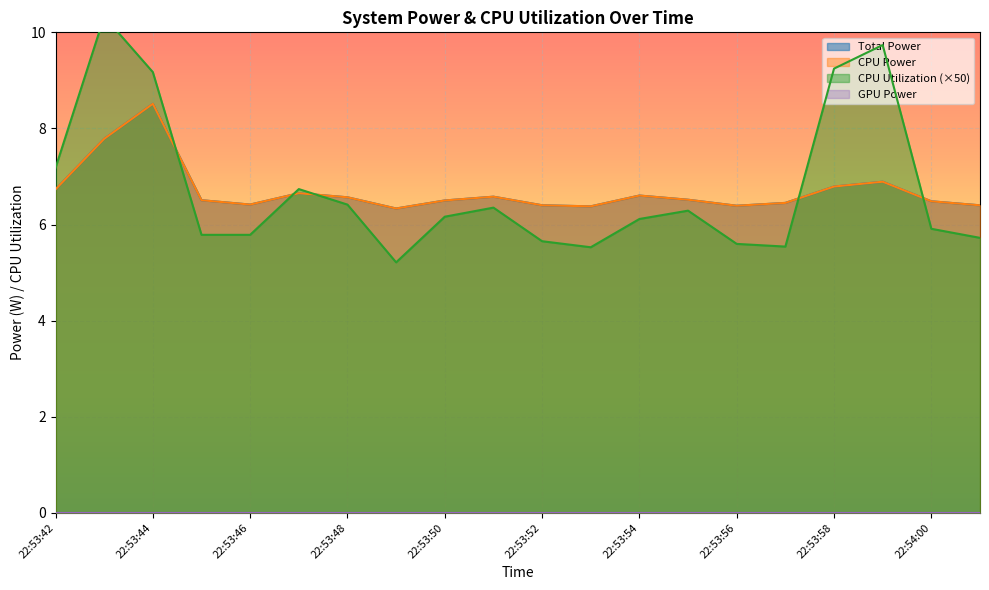

What is the average value of the CPU Utilization series?

6.7